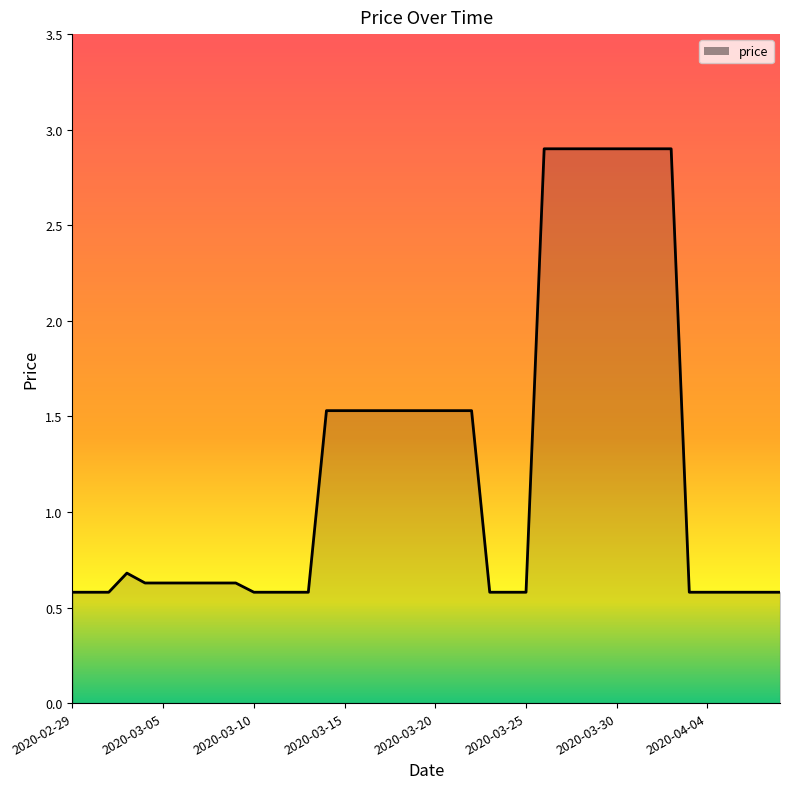

What is the difference between the maximum and minimum values?

2.3